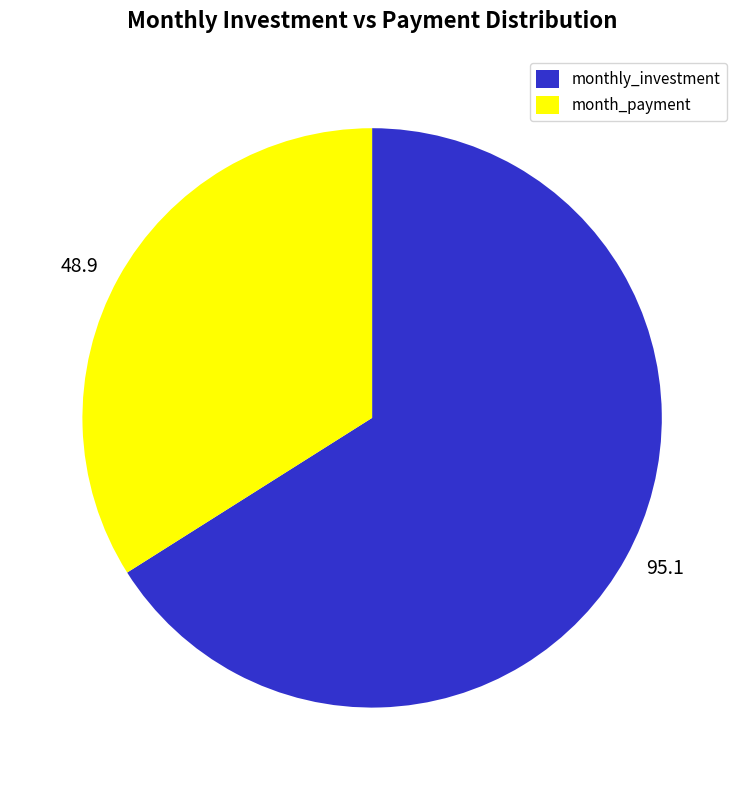

Does any single category account for the majority?

Yes